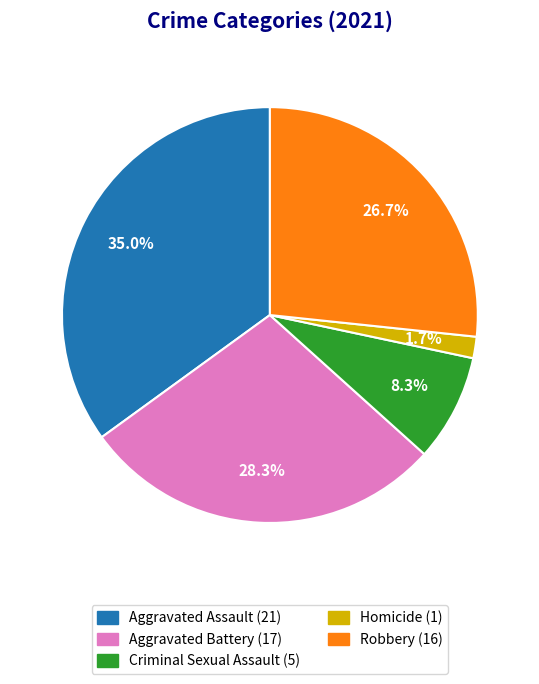

True or false: Criminal Sexual Assault accounts for 8% of the total.

True